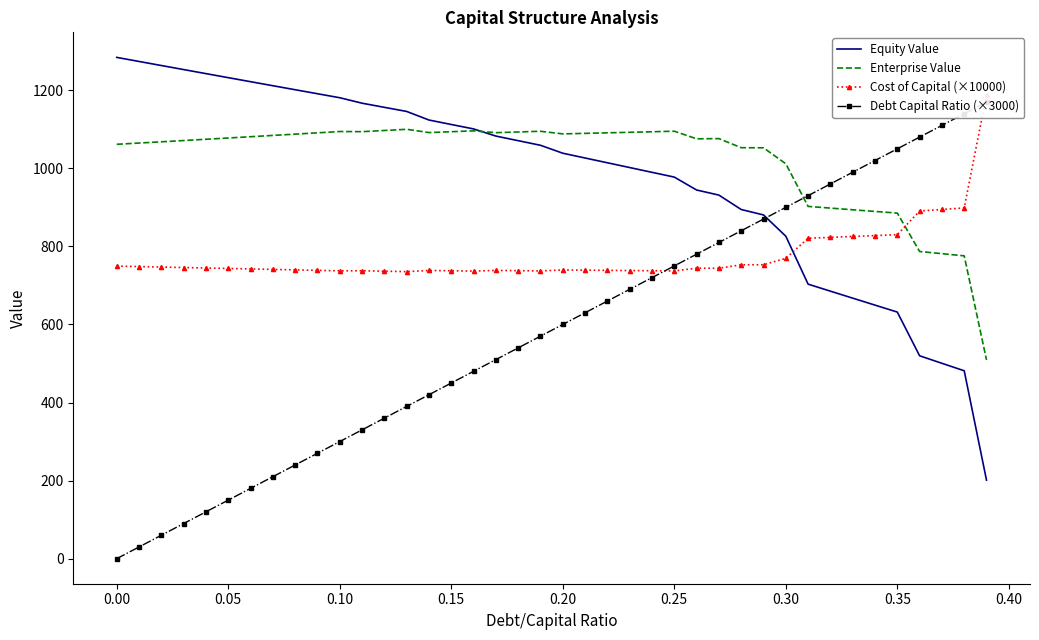

The value of Enterprise Value at 0.00 is 1061.6. True or false?

True